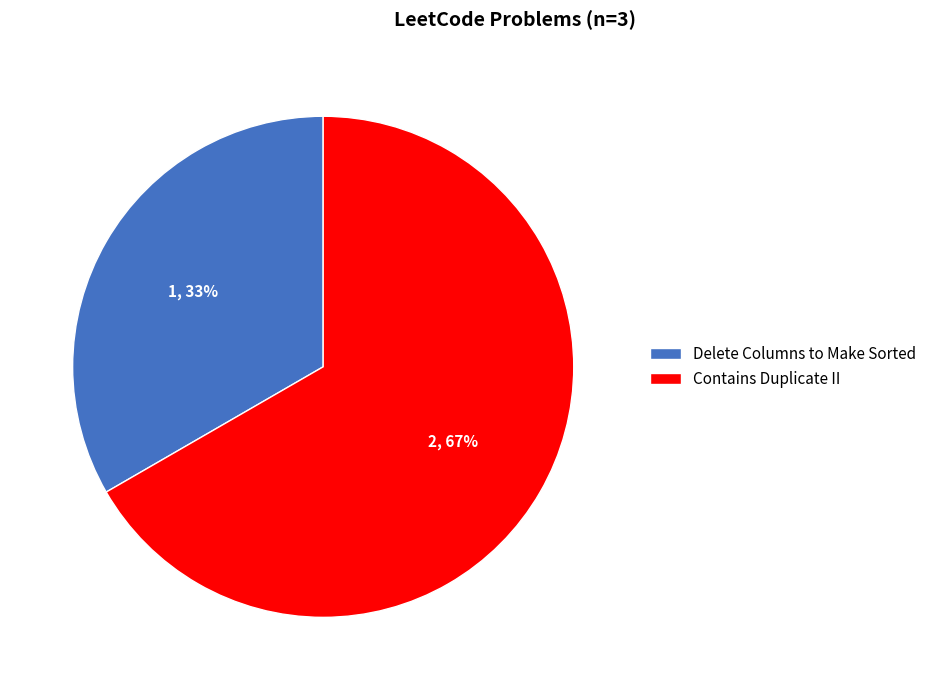

What is the largest slice in the pie chart?

Contains Duplicate II